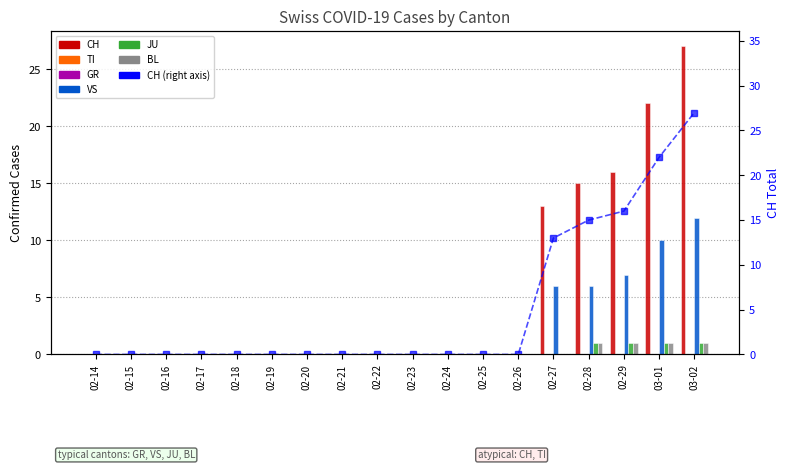

Which series has the widest spread of values?

CH